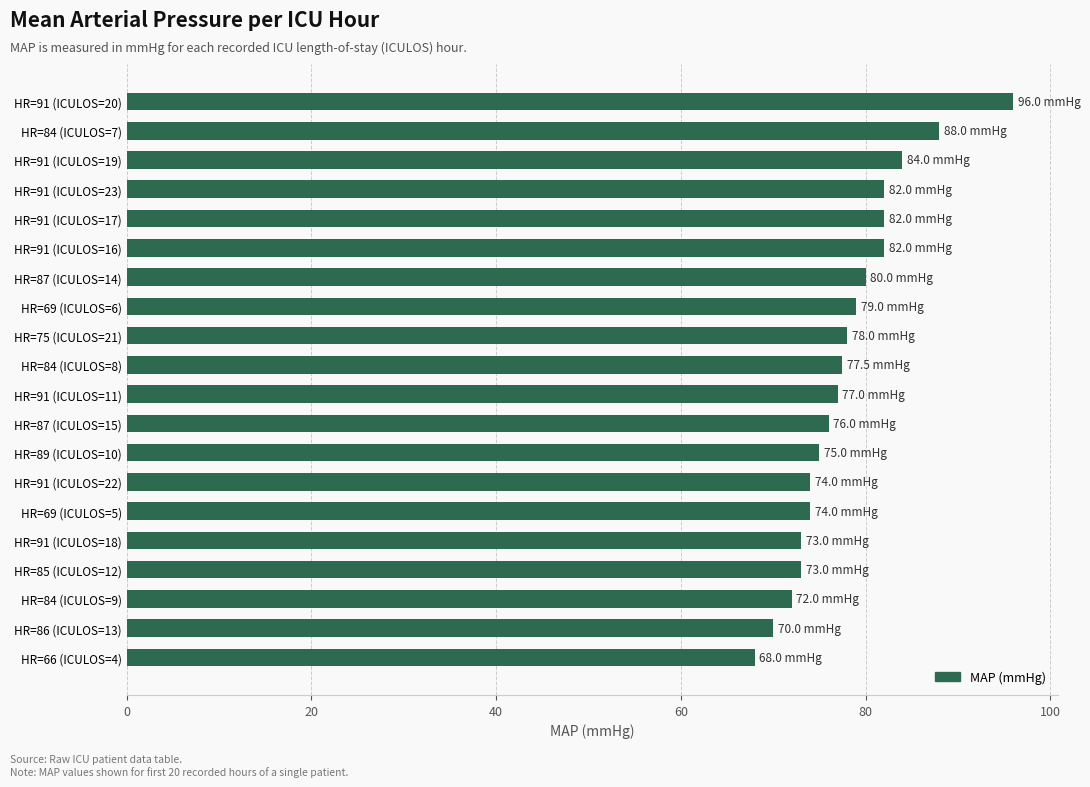

What is the label of the 9th bar from the bottom?

HR=87 (ICULOS=15)